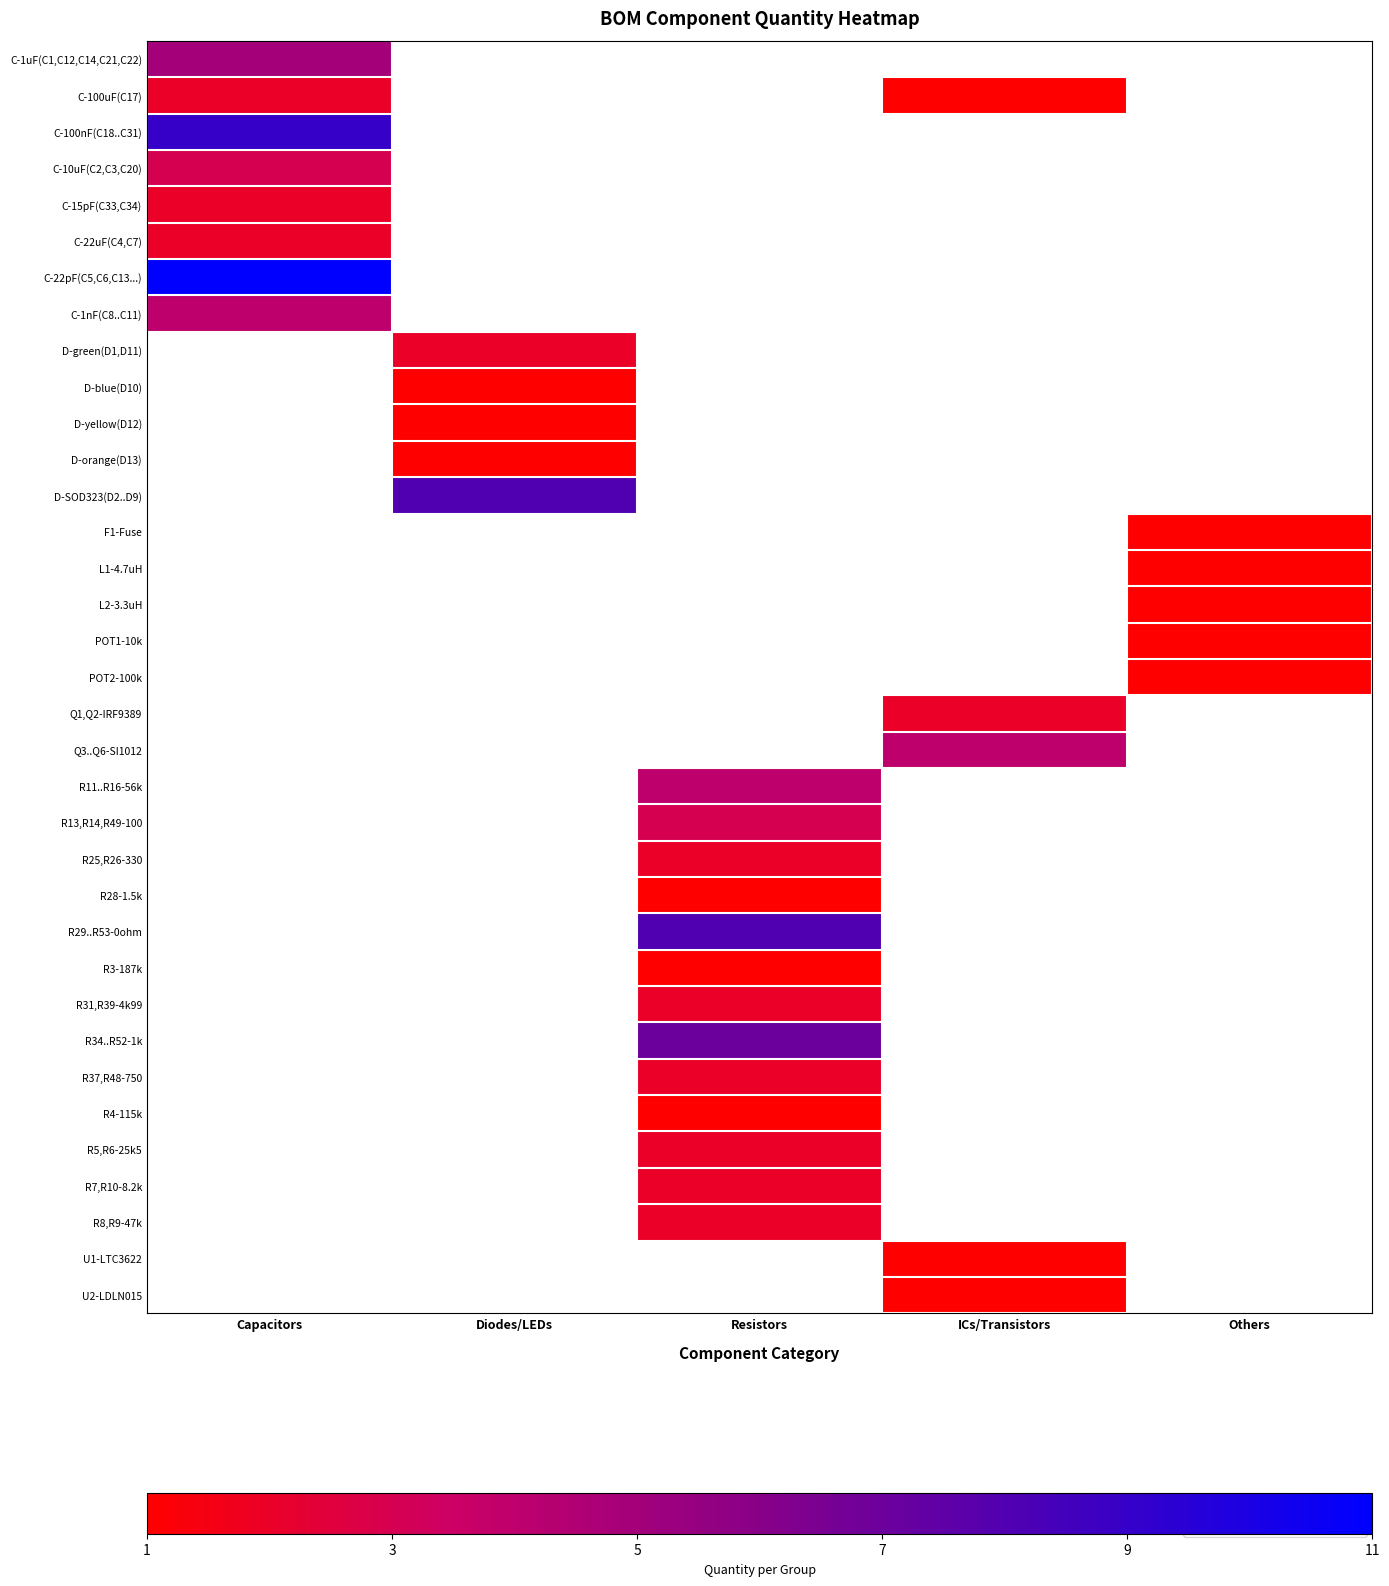

True or false: C-100uF(C17) has a value of 0.9 at Capacitors.

False